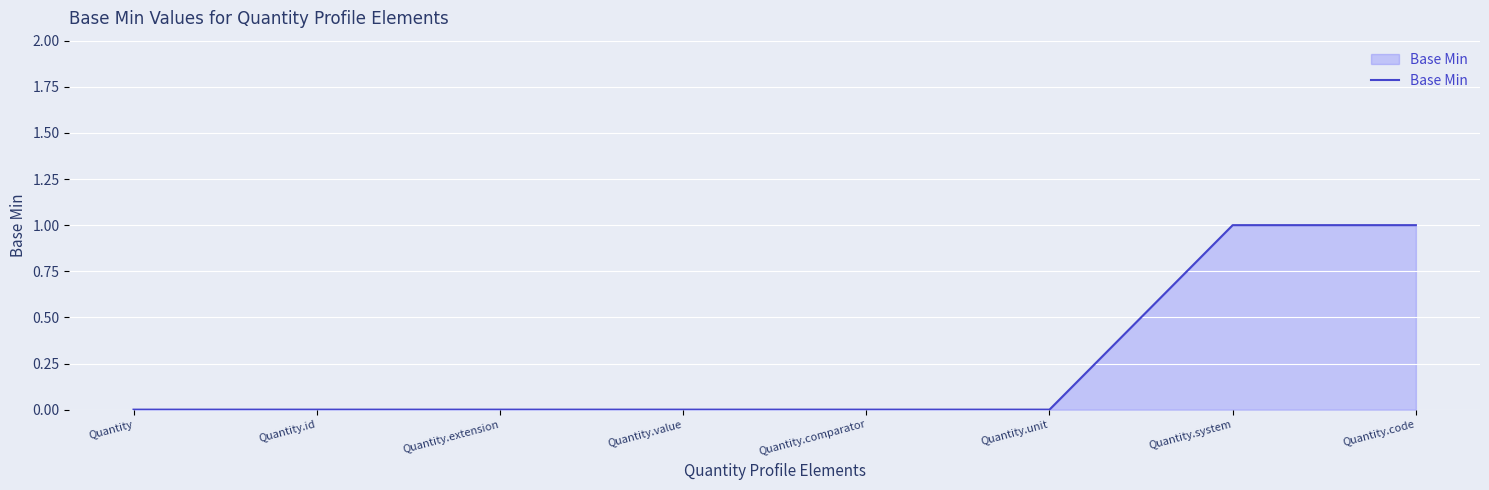

The value at Quantity.comparator is -1. True or false?

False